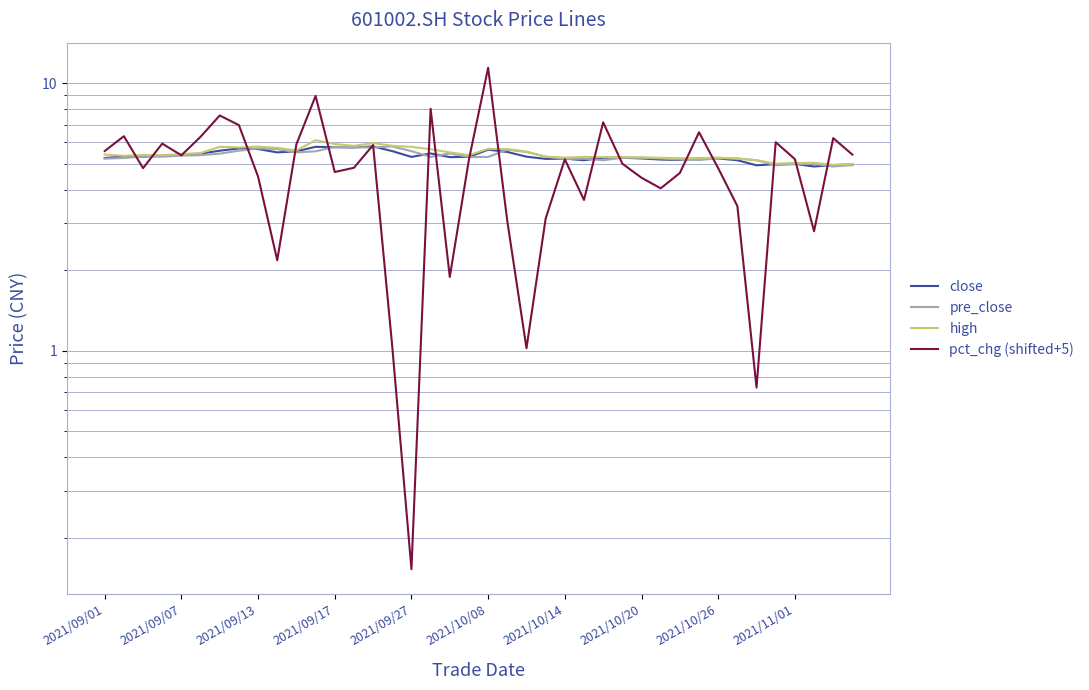

Which series has the widest spread of values?

pct_chg (shifted+5)